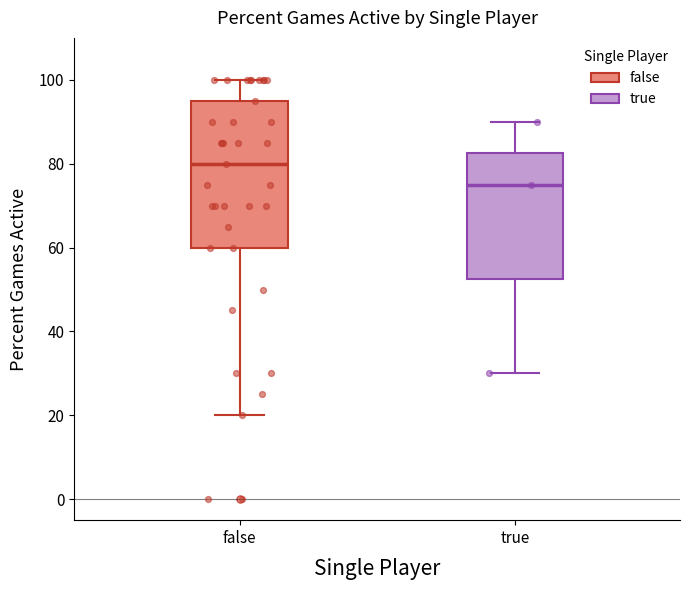

Reading left to right, transcribe this box plot: for each box, give where its median line is, the range the box spans, and where its two whiskers end, as read against the y-axis. The values are not printed on the chart, so give them approximately, as read against the axis.

false: median 80, box 60 to 96, whiskers 20 to 100
true: median 76, box 52 to 82, whiskers 30 to 90